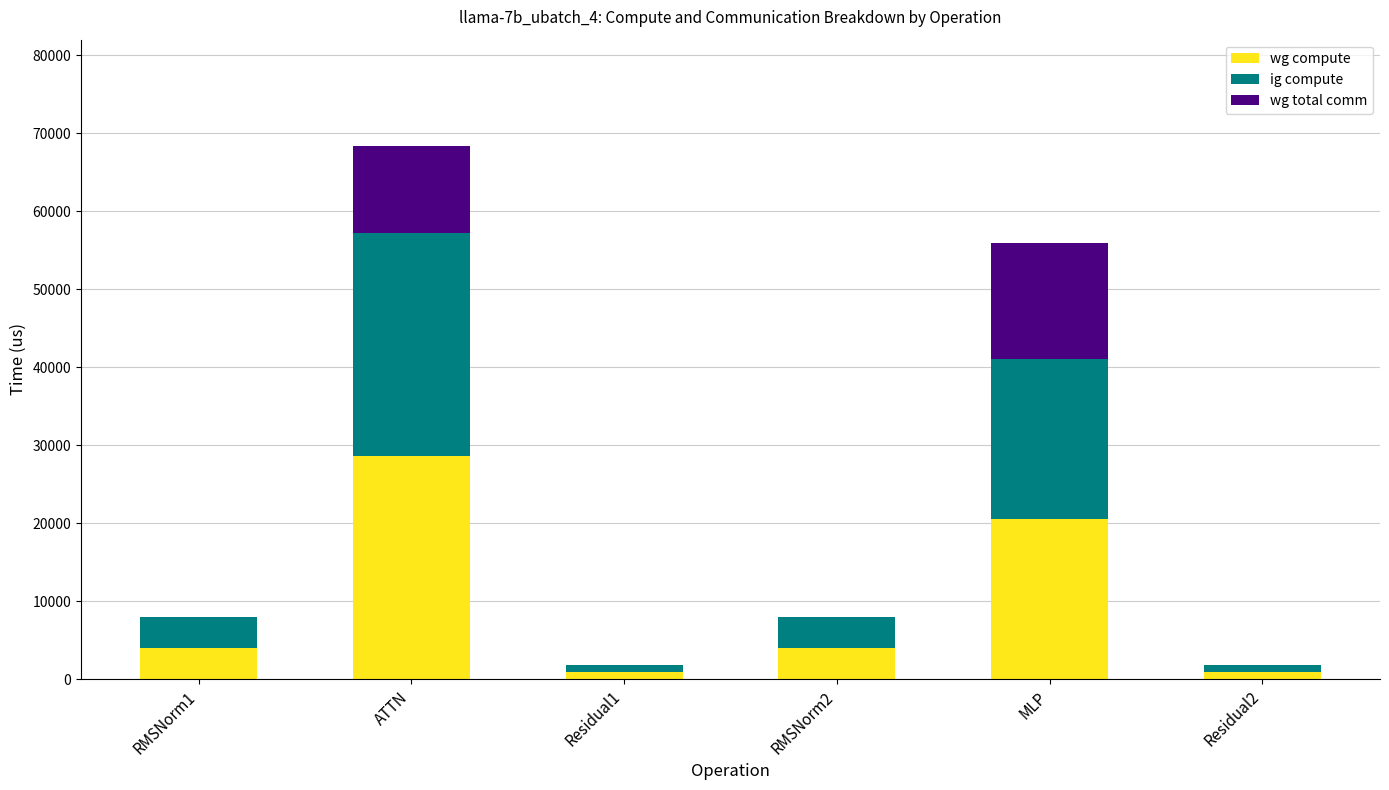

What value does the wg compute series have at MLP?

20510.5